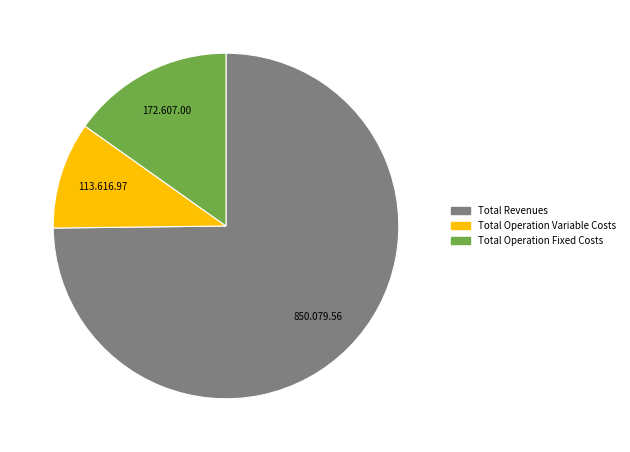

Does any single category account for the majority?

Yes